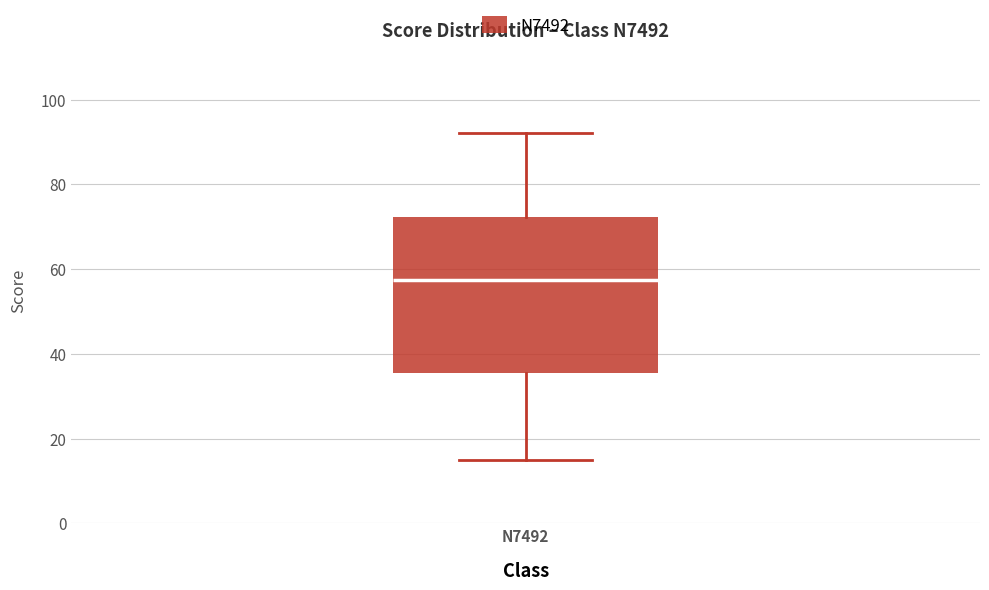

Read this box plot against the y-axis: the position of the median line, the range covered by the box, and the ends of both whiskers. The values are not printed on the chart, so give them approximately, as read against the axis.

median 58, box 36 to 72, whiskers 16 to 92